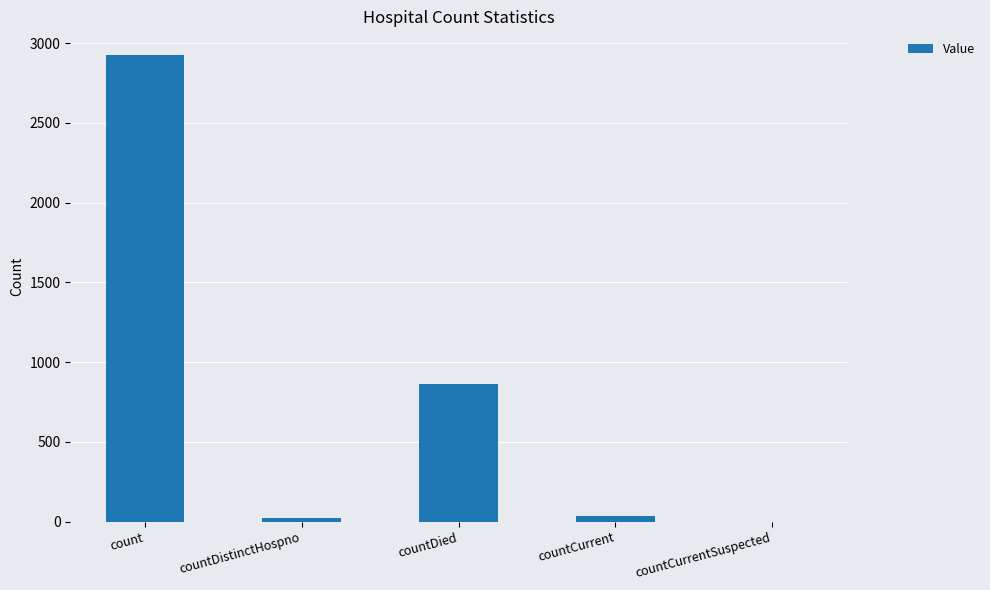

Reading left to right, transcribe all the data shown in this chart.

2928	21	864	35	0